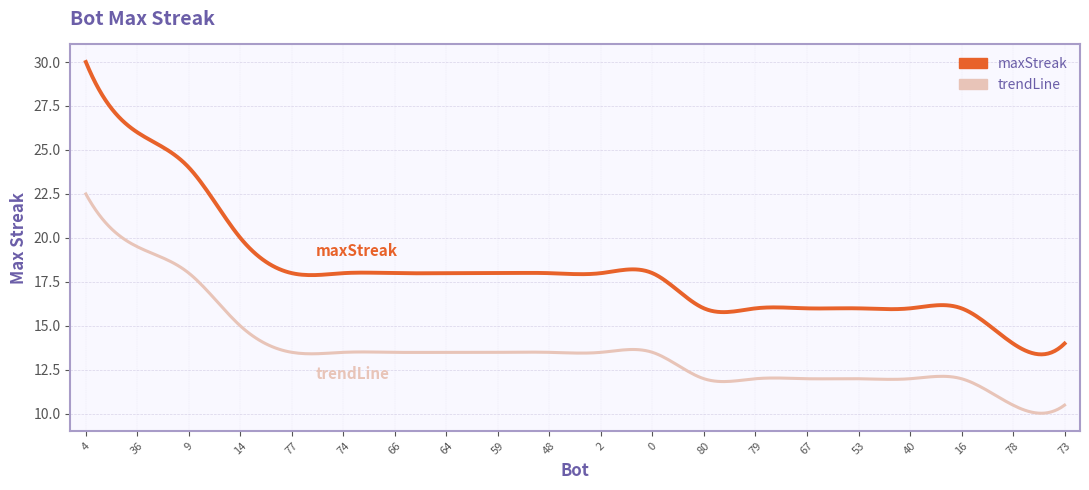

Which series has the largest range (max minus min)?

maxStreak